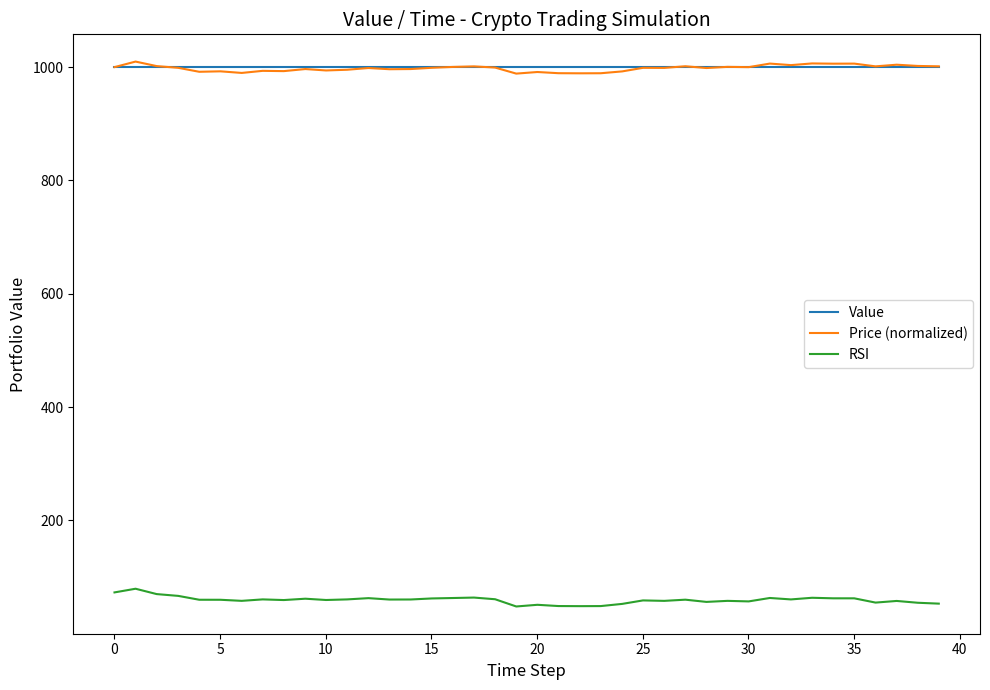

True or false: RSI has more than 1 points higher than both neighbors.

True